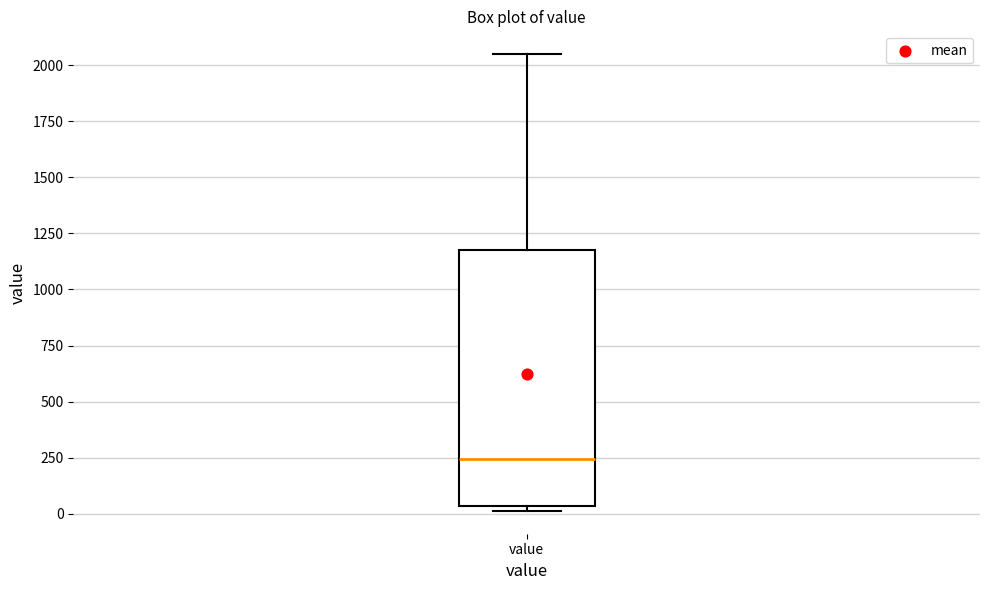

Transcribe this box plot: give where the median line is, the range the box spans, and where the two whiskers end, as read against the y-axis. The values are not printed on the chart, so give them approximately, as read against the axis.

median 250, box 50 to 1200, whiskers 0 to 2050